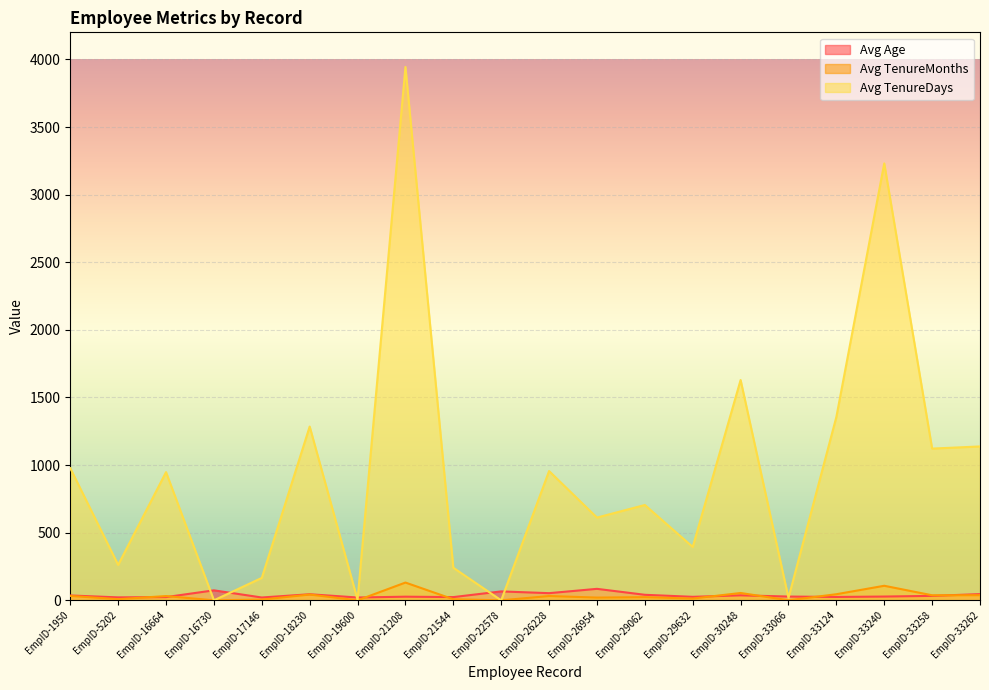

Where is Avg Age nearest to the value 53?

EmpID-26228